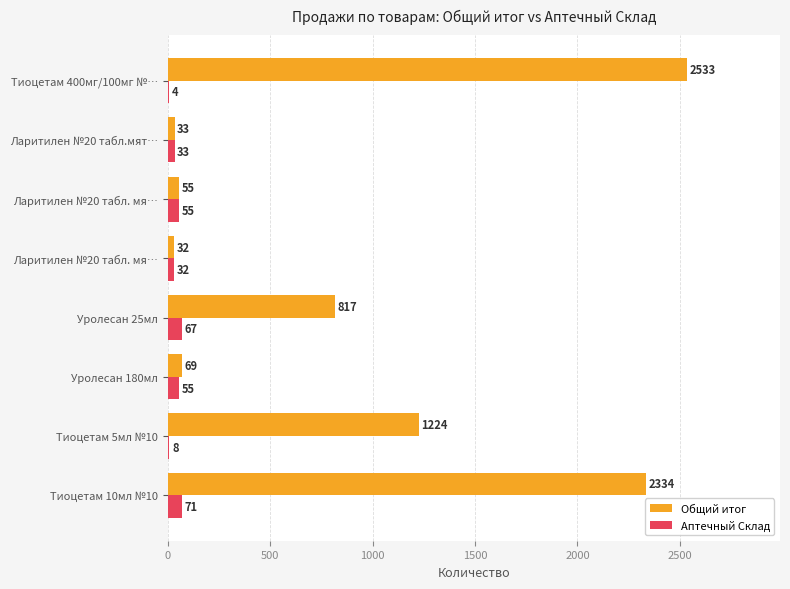

What position from the right is 7?

1